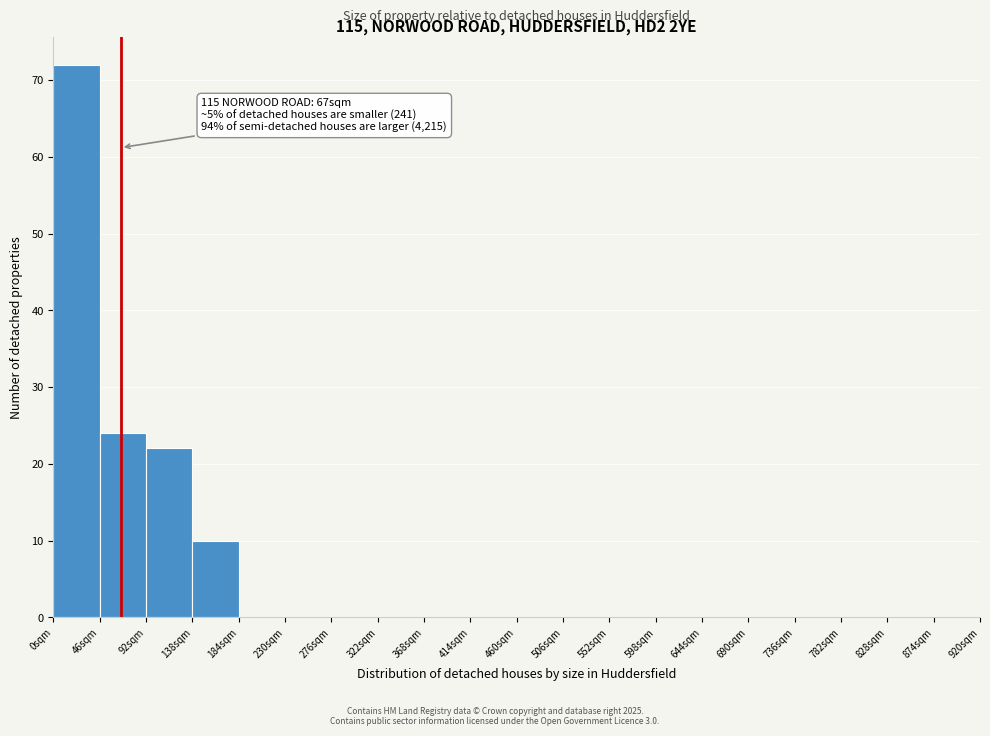

Over which range of the x-axis is the bar tallest?

0 to 46